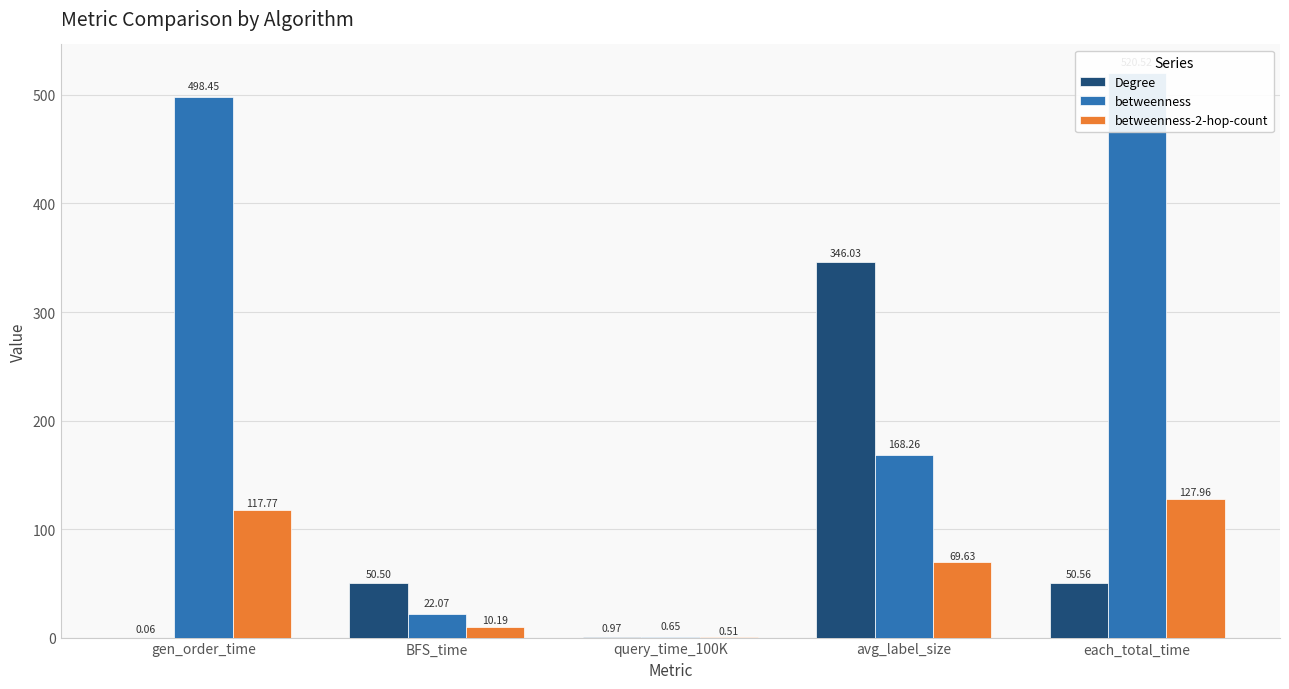

Which has a higher value, query_time_100K or BFS_time?

BFS_time